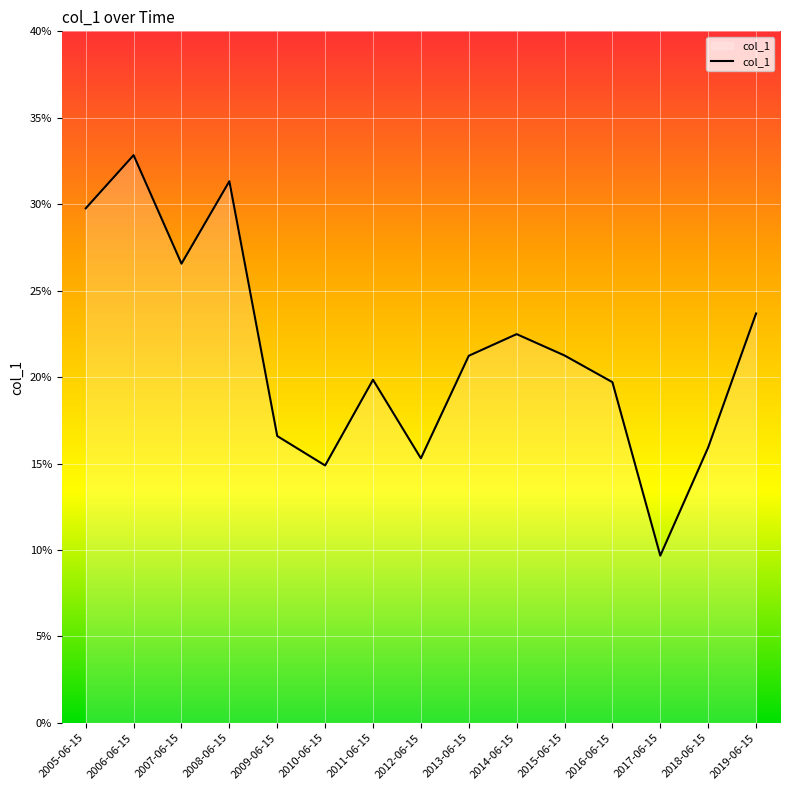

What is the difference between the values at 2014-06-15 and 2010-06-15?

0.1